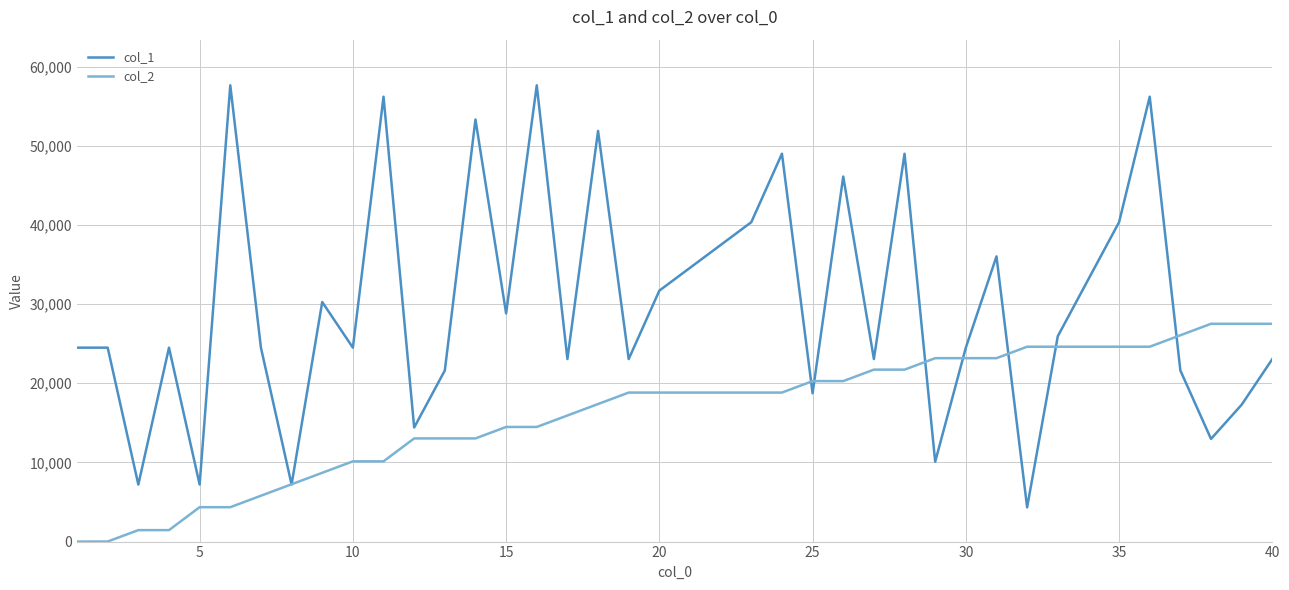

List the series in order of their overall mean, highest first.

col_1, col_2